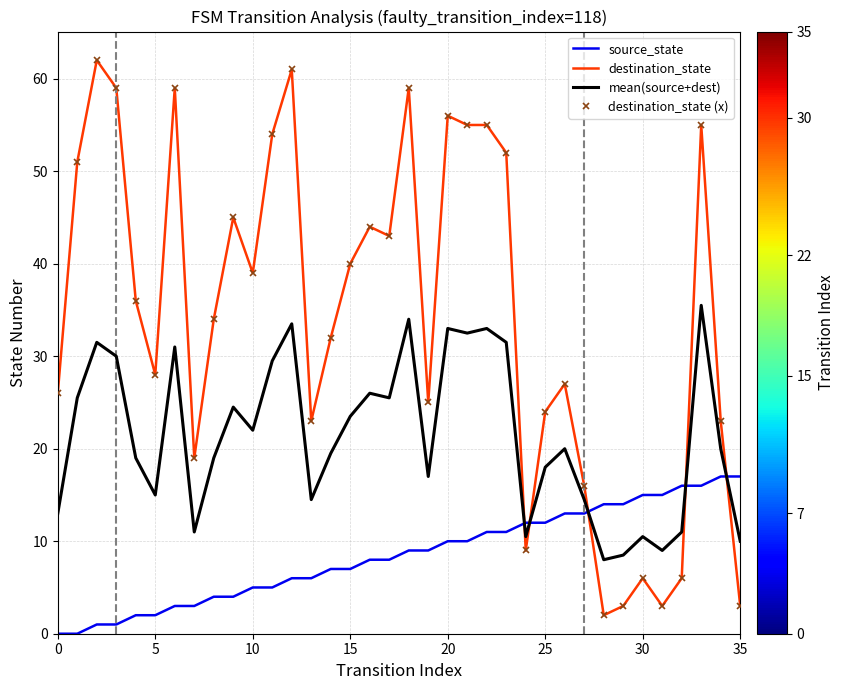

Which category has the lowest value in the destination_state series?

28